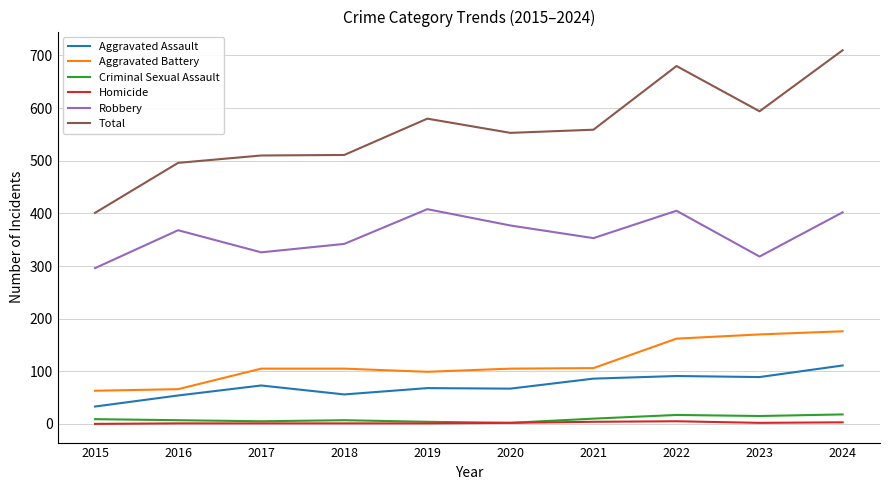

Where is Robbery nearest to the value 352?

2021